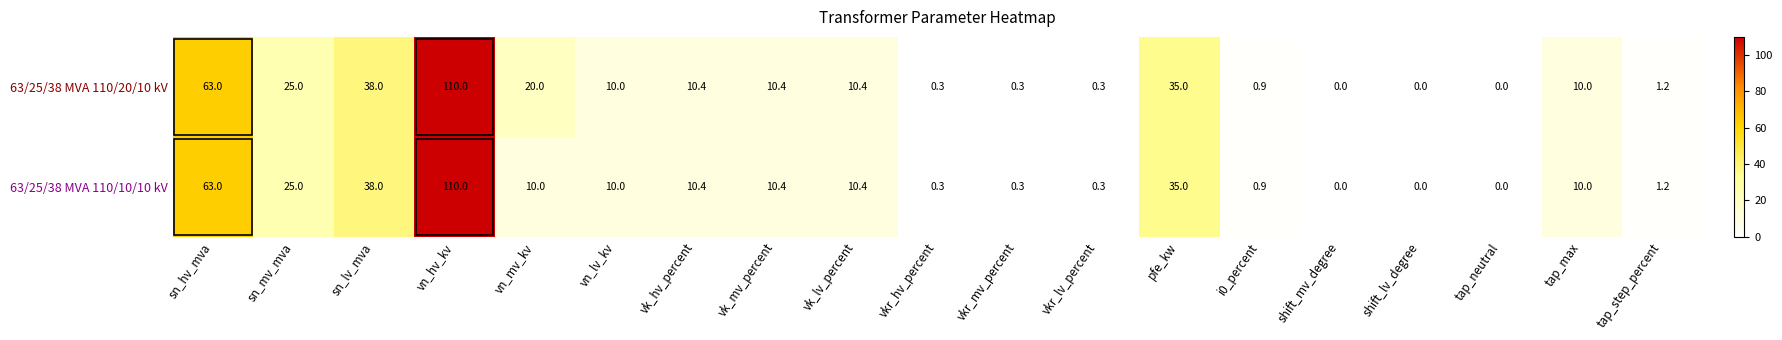

What is the difference between the maximum and second lowest values in the 63/25/38 MVA 110/10/10 kV series?

110.0